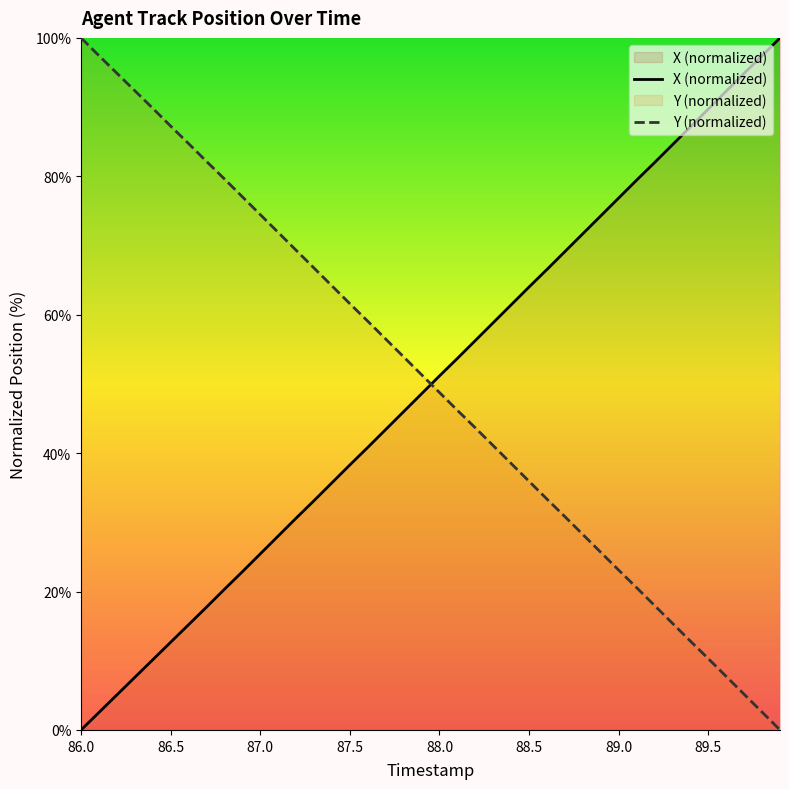

Which category has the lowest value in the X (normalized) series?

86.0